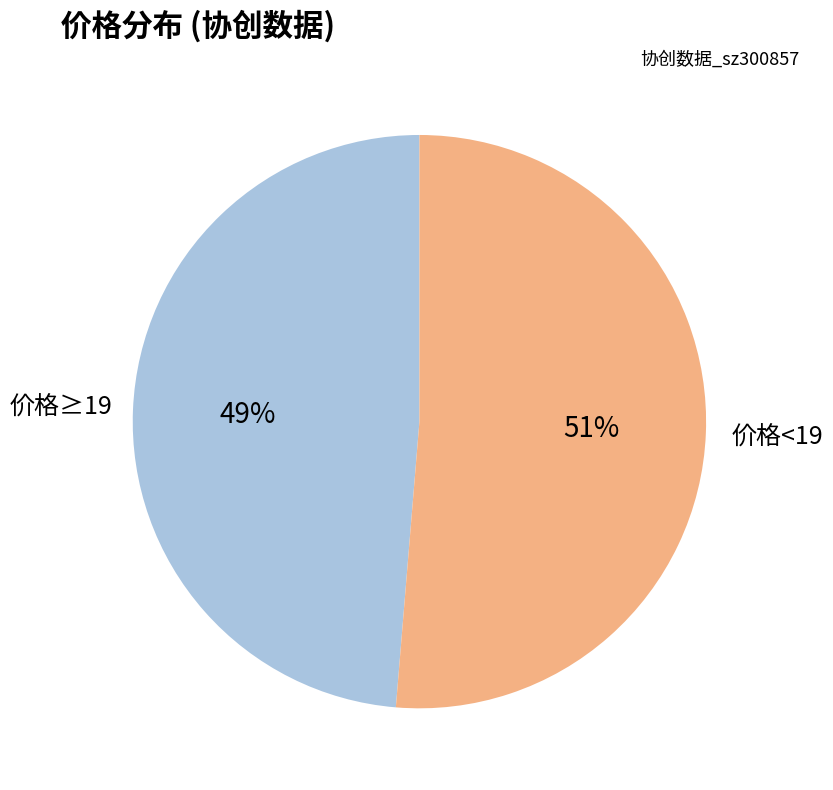

Which has a higher value, 价格<19 or 价格≥19?

价格<19